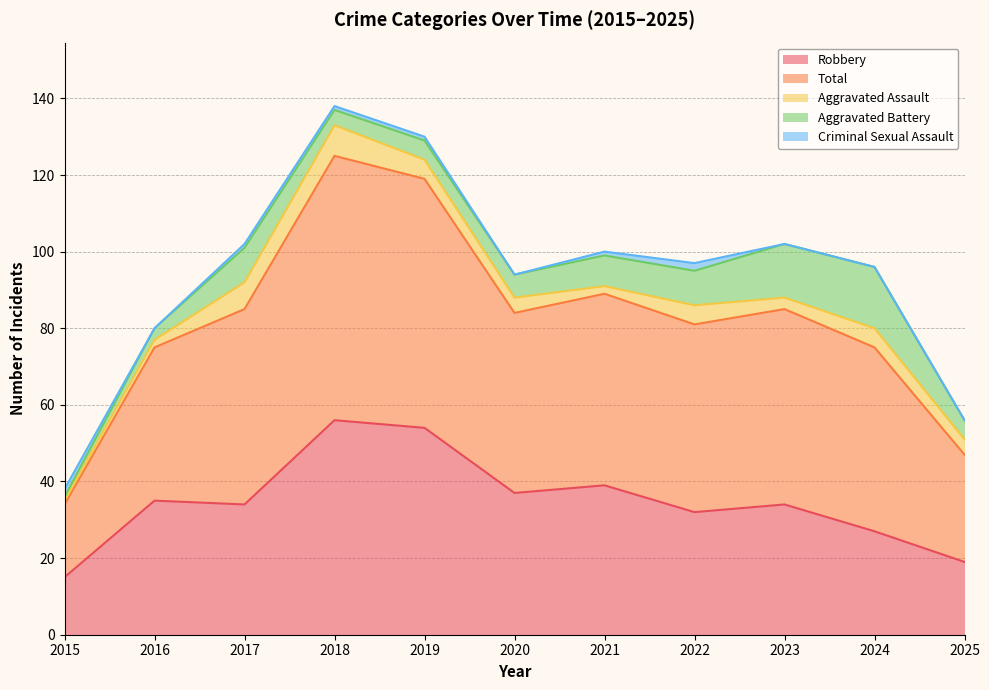

Does the chart display data point markers on the line(s)?

No